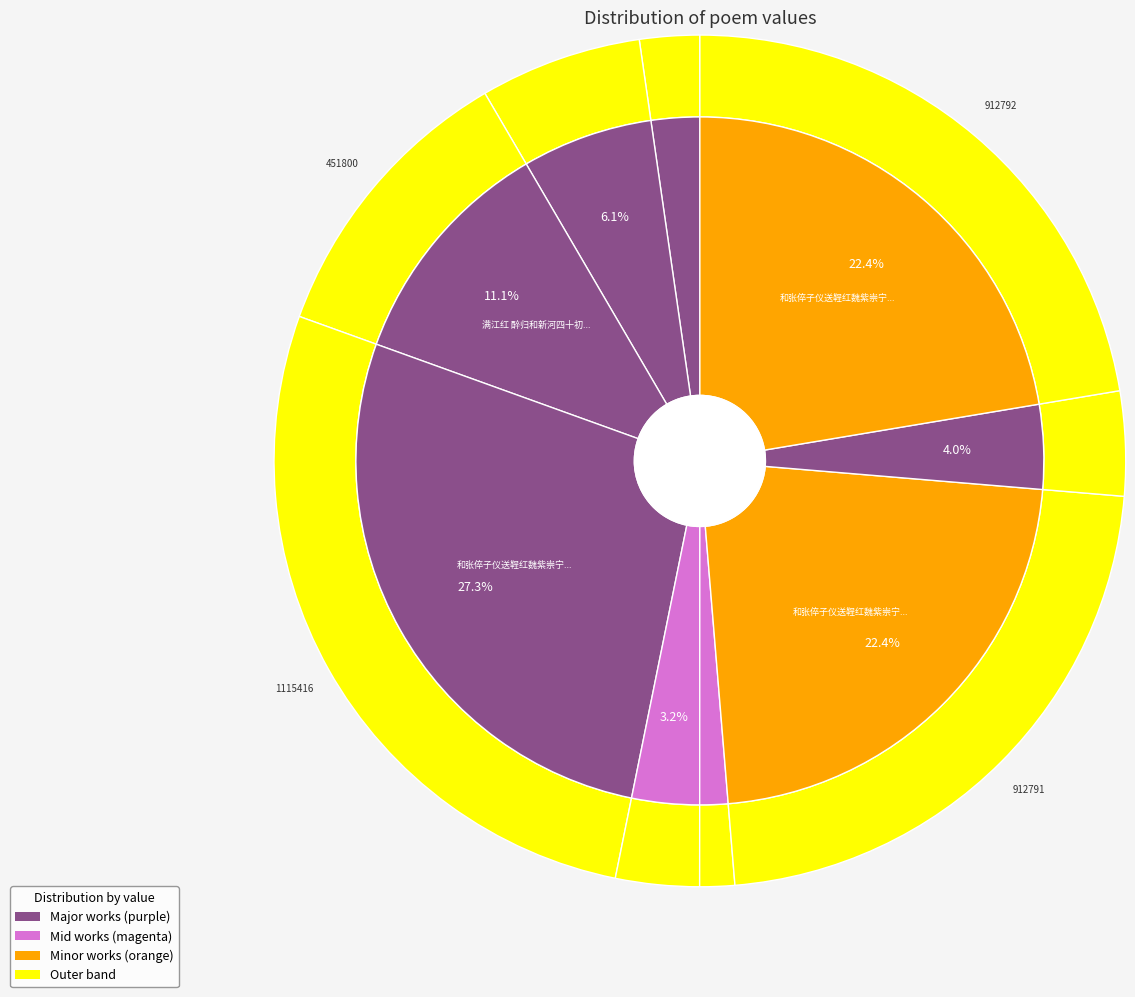

To the nearest percent, what portion does 满江红·醉发吹凉 represent?

4%